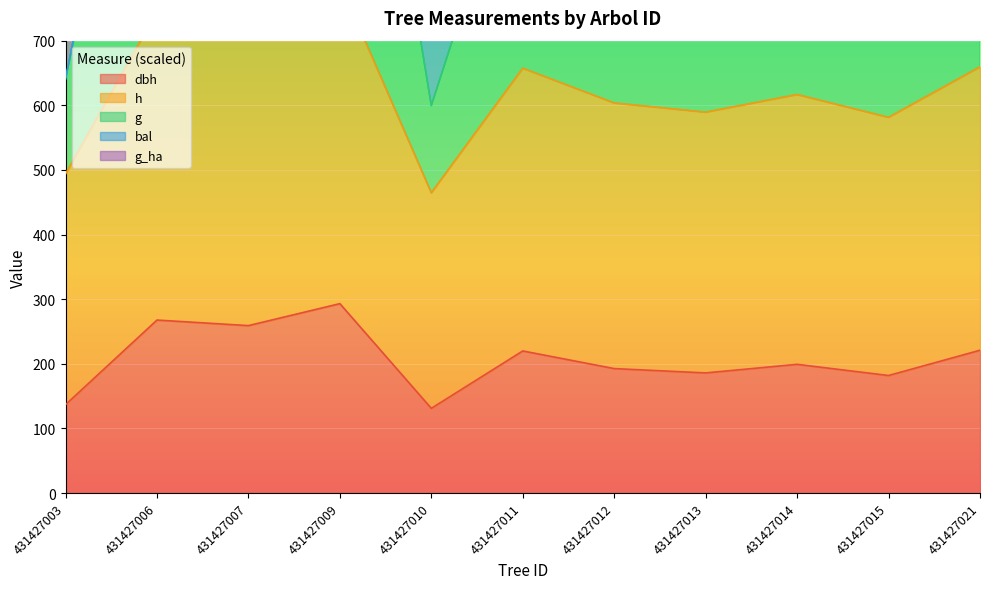

What value does the g series have at 431427011?

1037.0